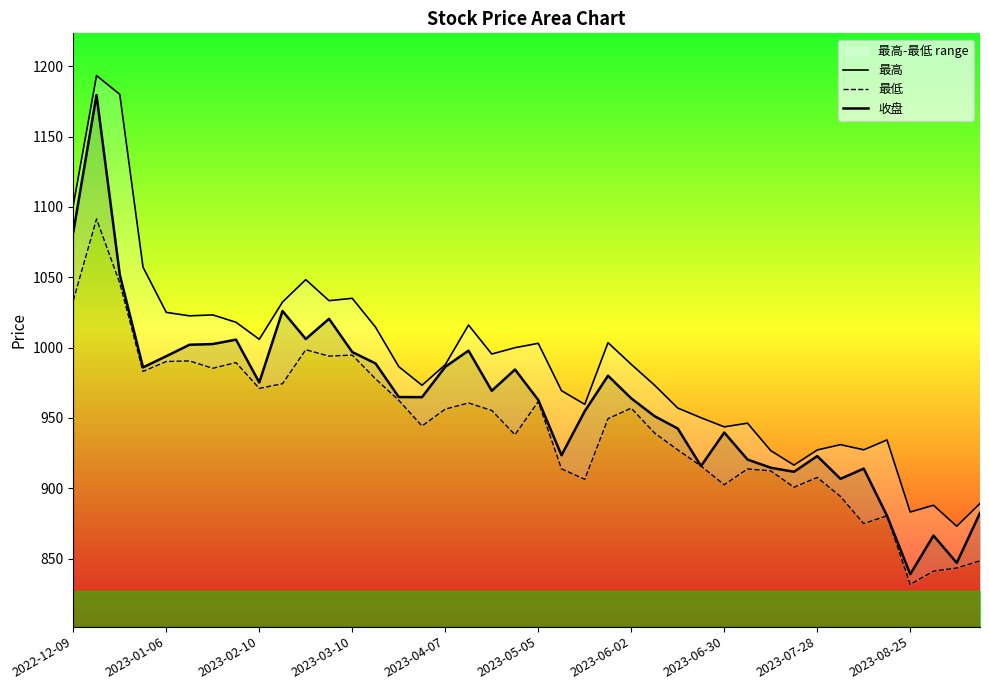

True or false: 收盘 and 最低 cross at least once.

False